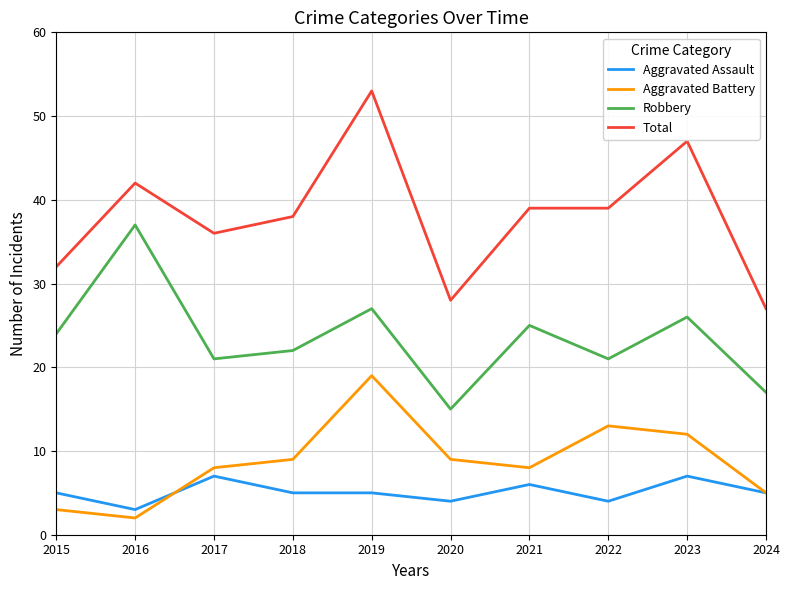

At how many categories does at least one series exceed 21?

10